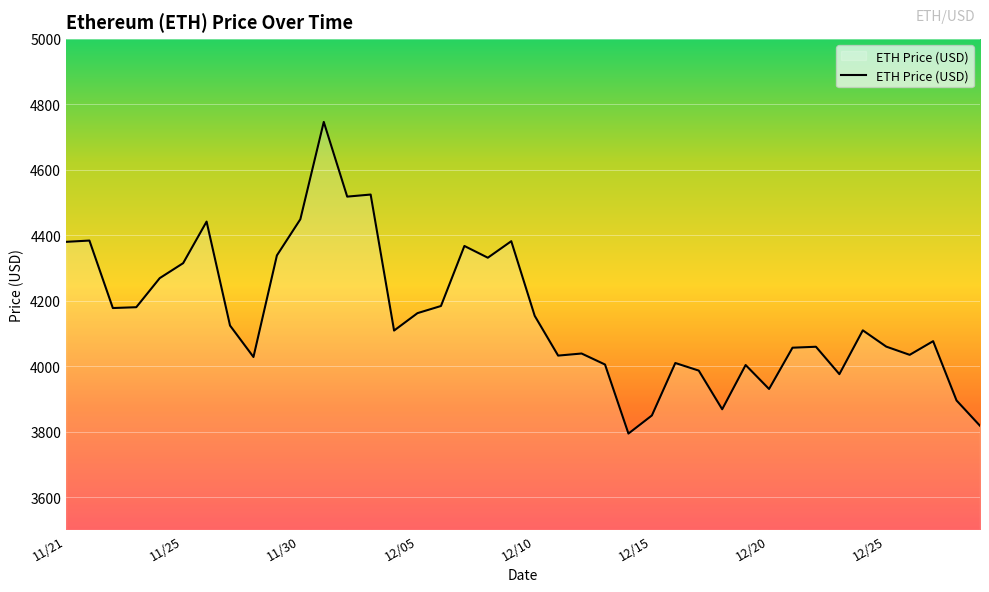

What is the smallest value displayed?

3794.3